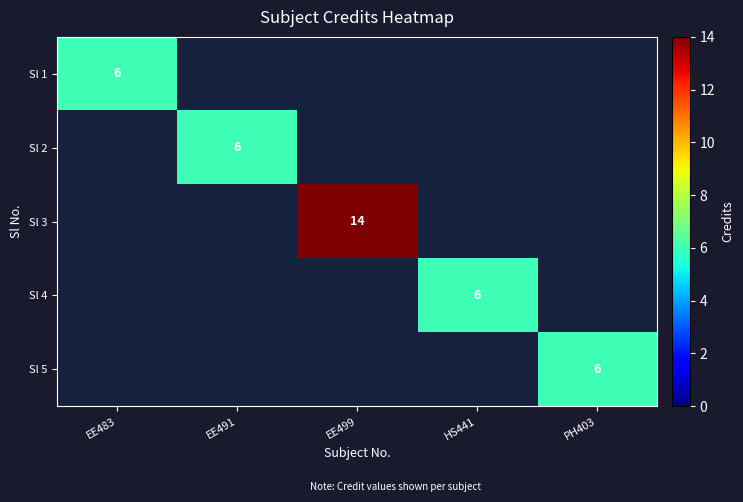

Is it true that Sl 1 equals 9 at EE483?

False